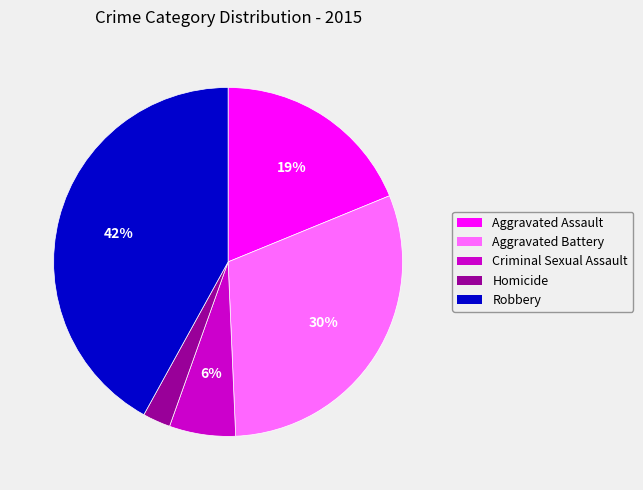

How many slices are in this pie chart?

5